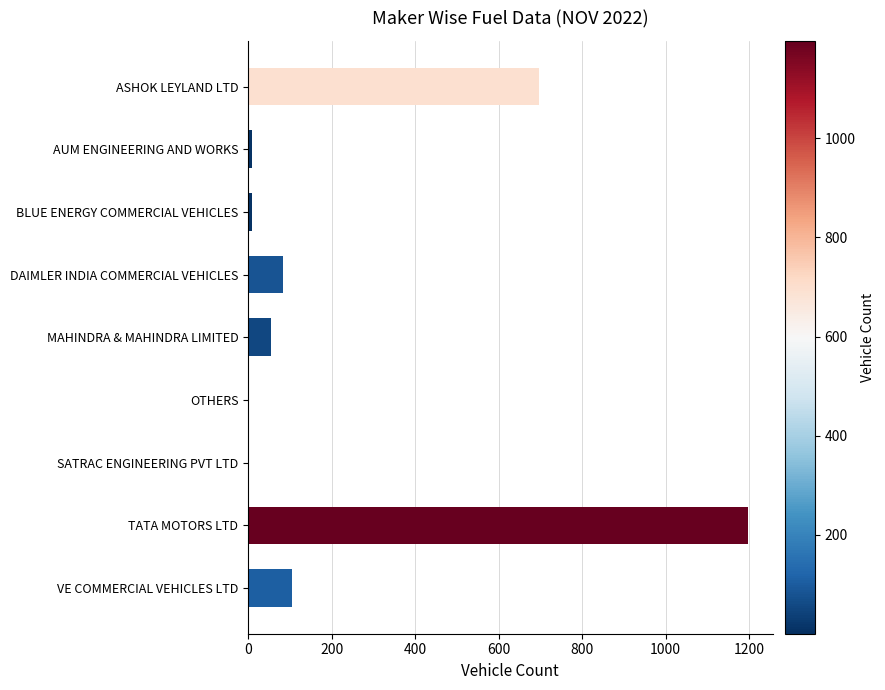

What is the change in value from MAHINDRA & MAHINDRA LIMITED to VE COMMERCIAL VEHICLES LTD?

+51